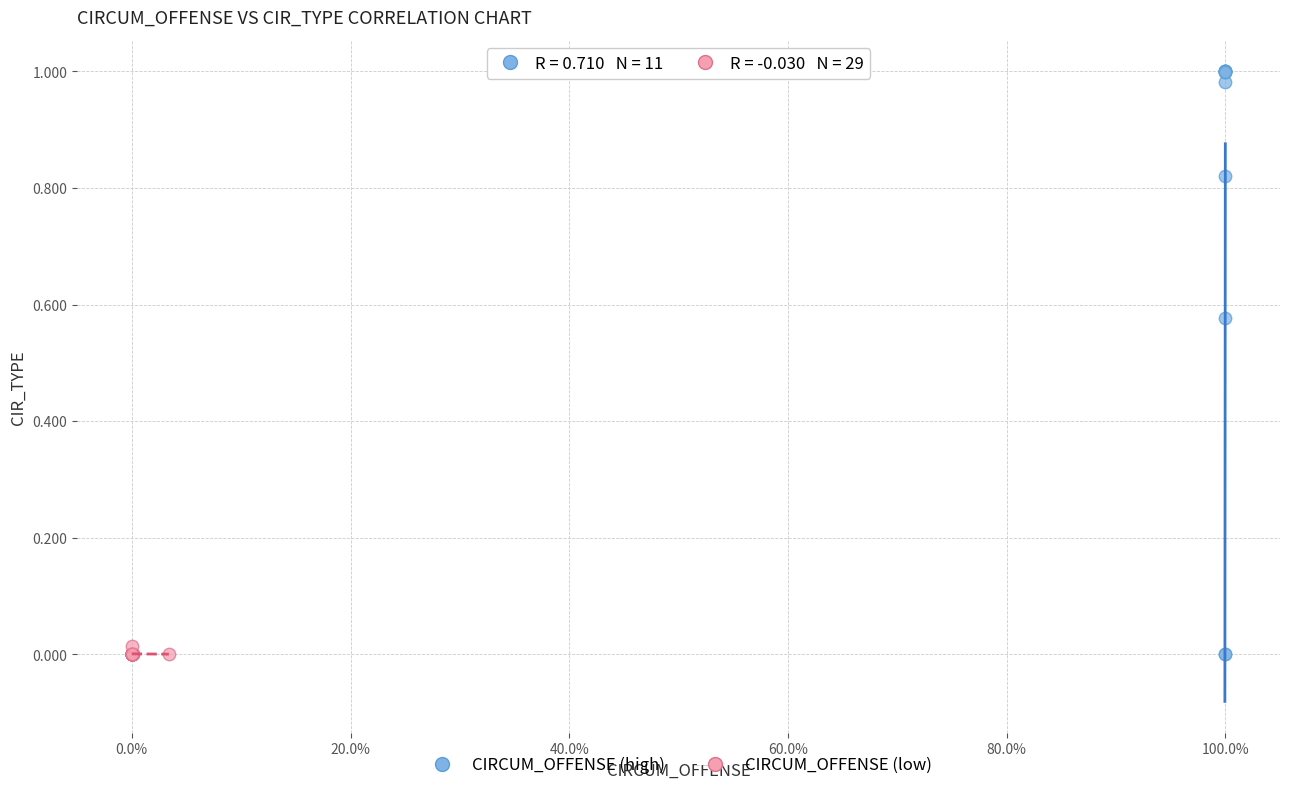

Which series has the largest Y range (max minus min)?

CIRCUM_OFFENSE (high)